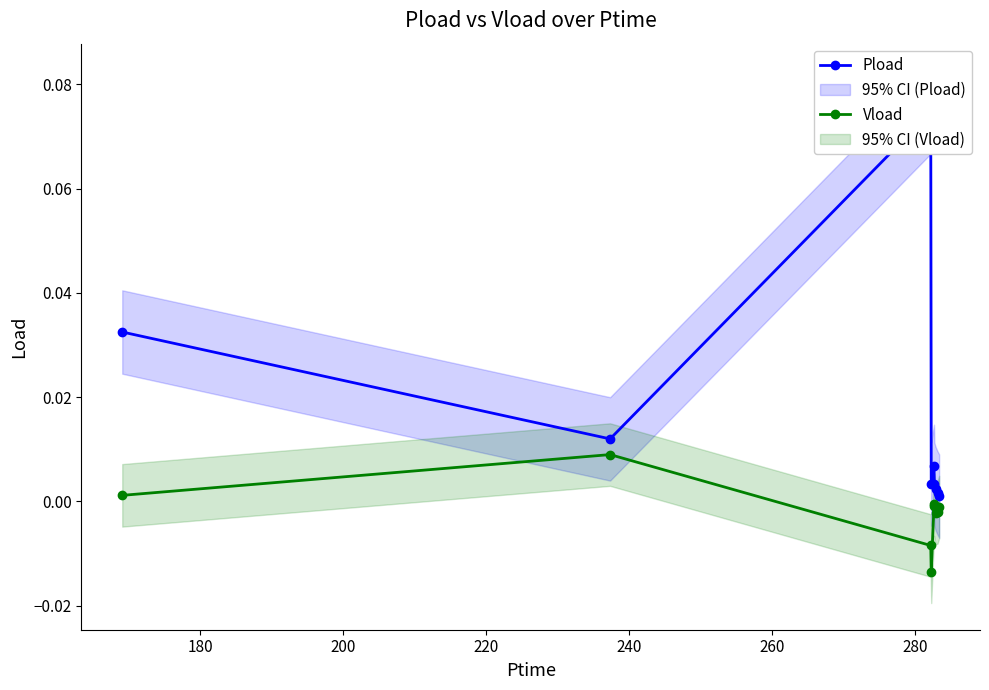

Reading left to right, what are all the values shown in this chart?

Pload: 0.0	0.0	0.1	0.0	0.0	0.0	0.0	0.0	0.0
Vload: 0.0	0.0	-0.0	-0.0	-0.0	-0.0	-0.0	-0.0	-0.0